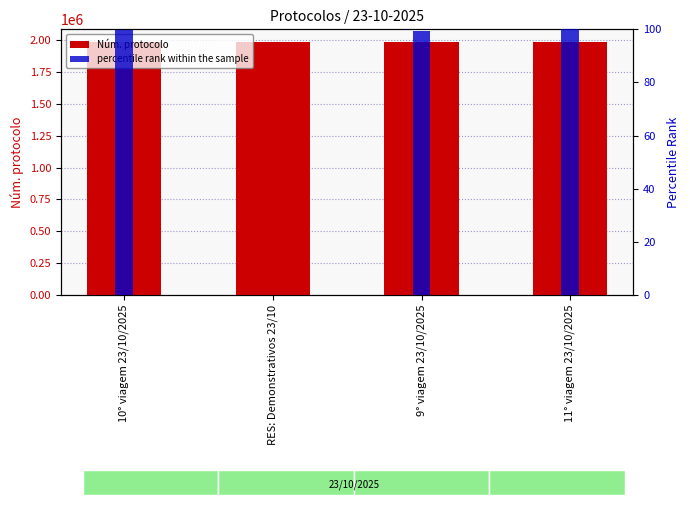

How many groups of bars are there?

4